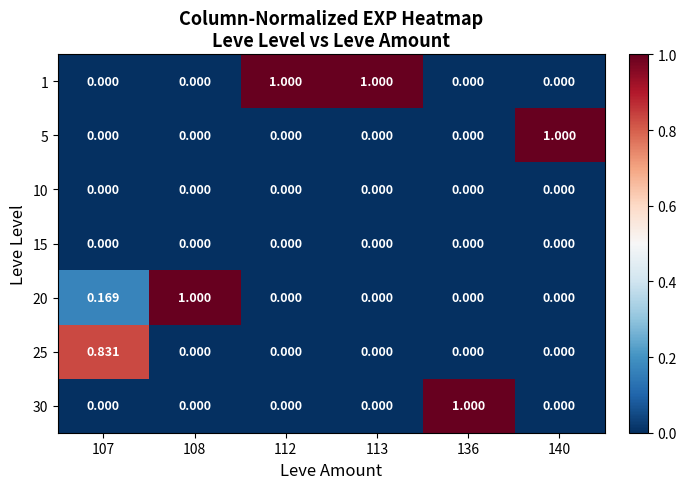

Which has a higher value, 140 or 113?

113